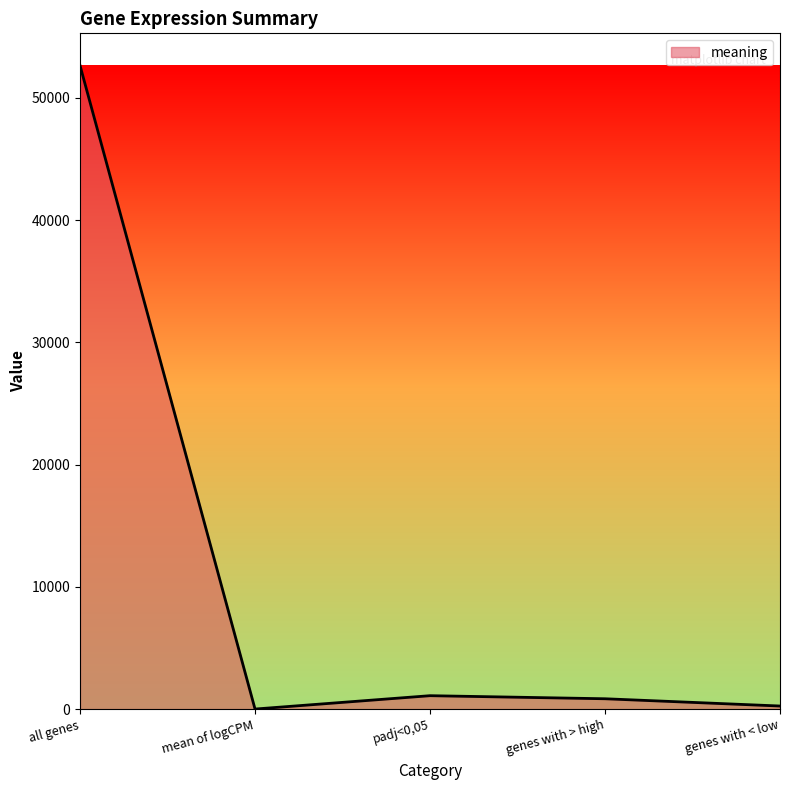

Approximately how many times larger is the value at all genes compared to padj<0,05?

48.0